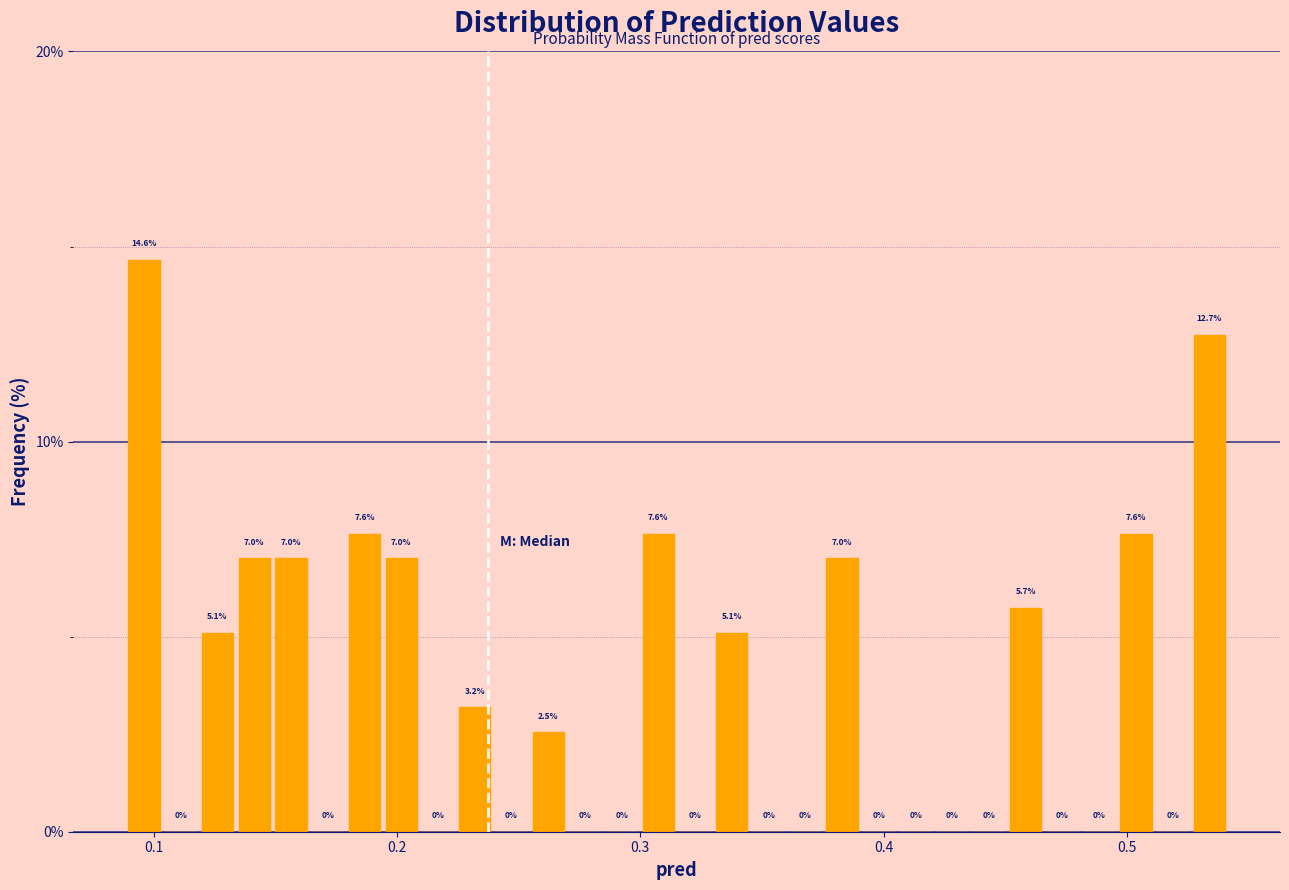

Read against the x-axis, roughly where is the centre of the tallest bar?

0.10